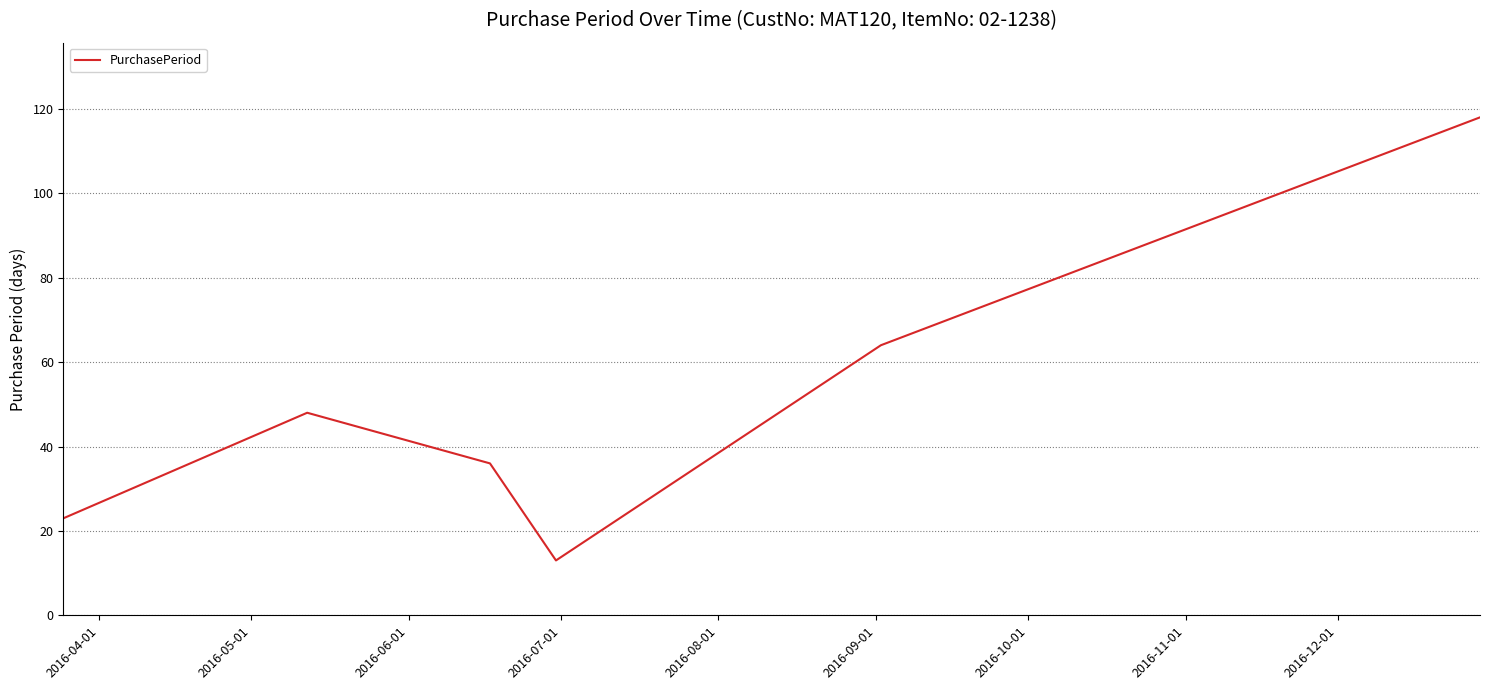

How many distinct data groups are displayed?

1